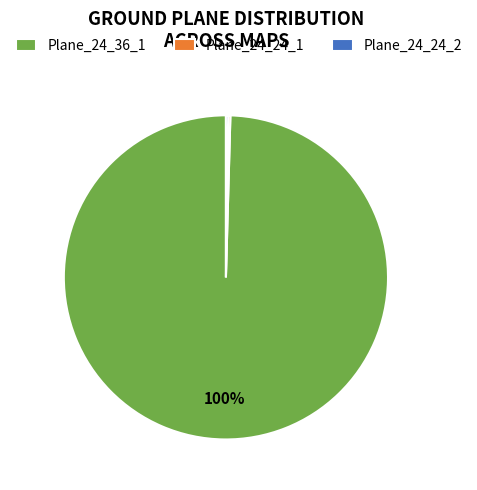

Which slice is the largest?

Plane_24_36_1